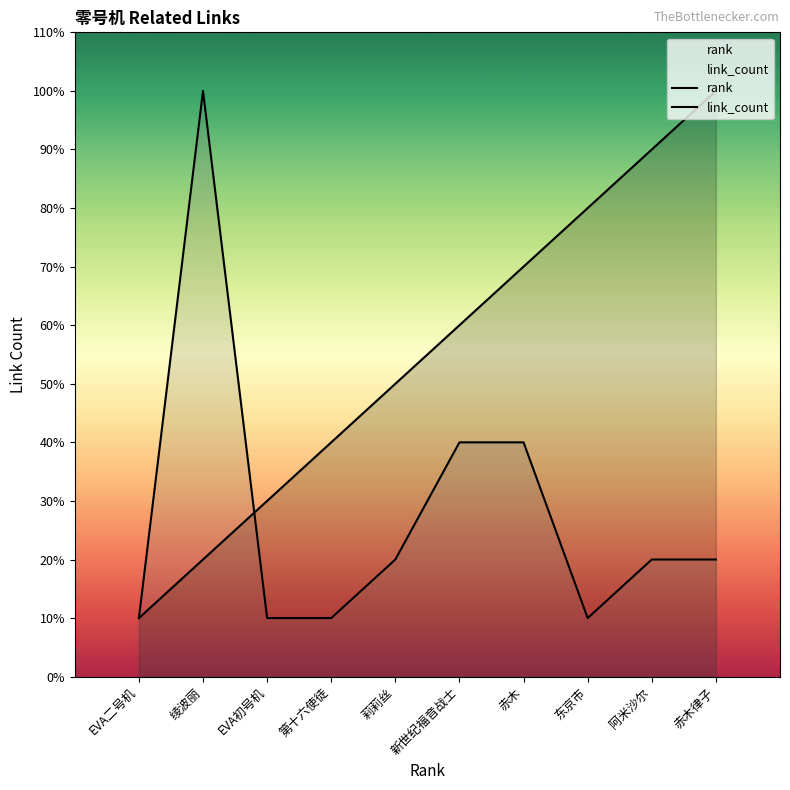

Rank the series by their average value, from lowest to highest.

link_count, rank